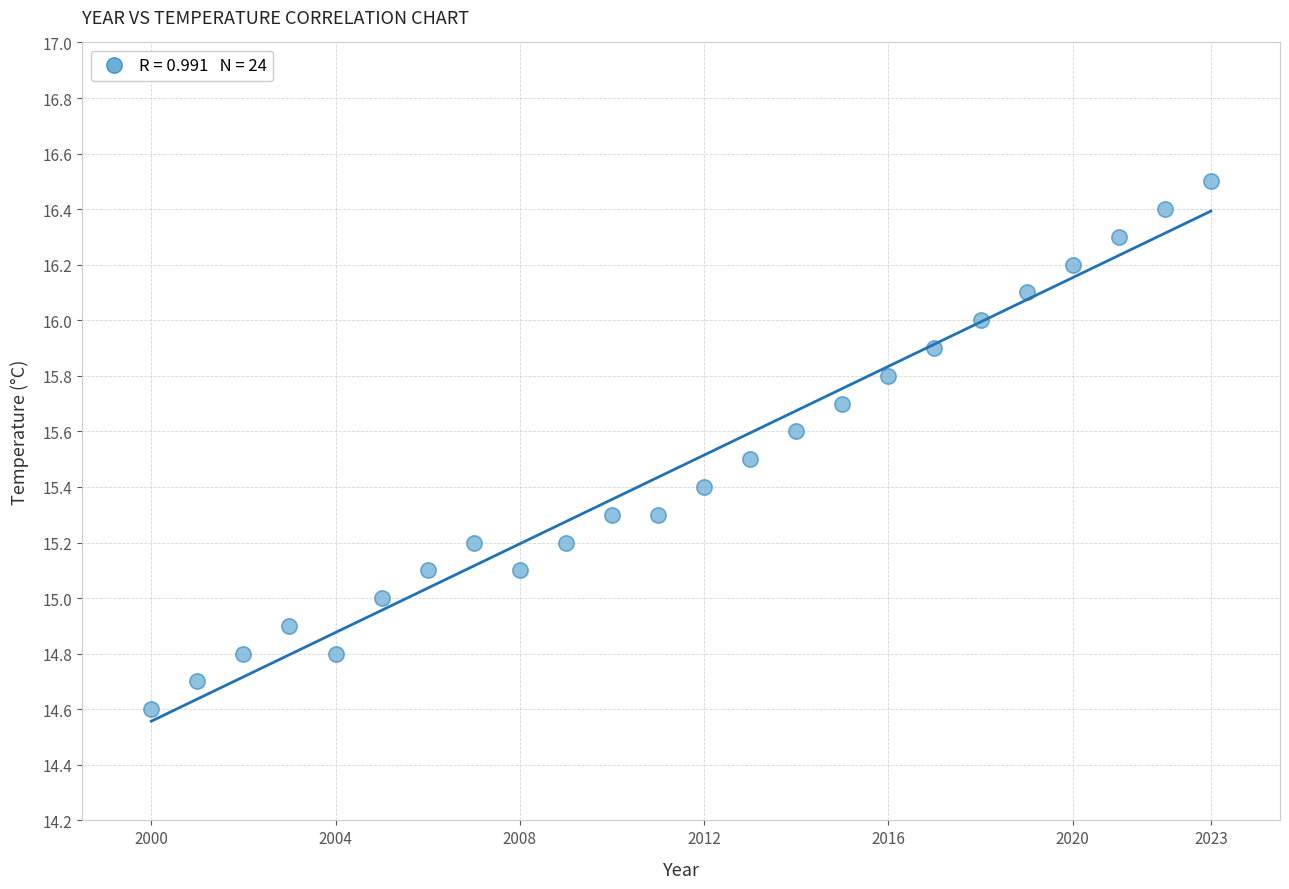

What is the range of X values (max minus min)?

23.0